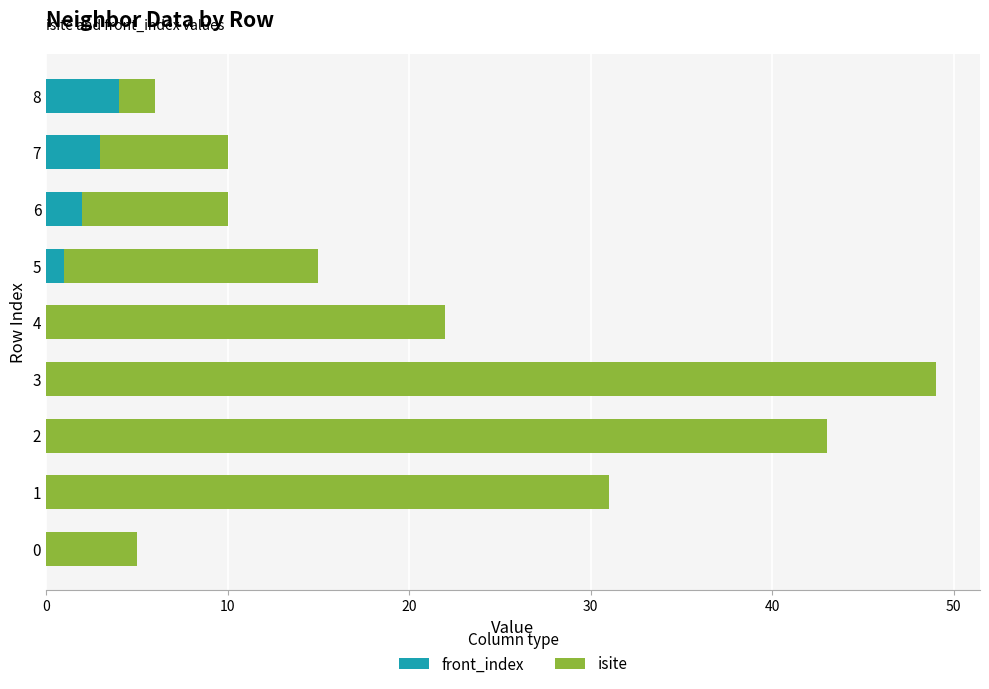

At which category is the sum across all series the highest?

3